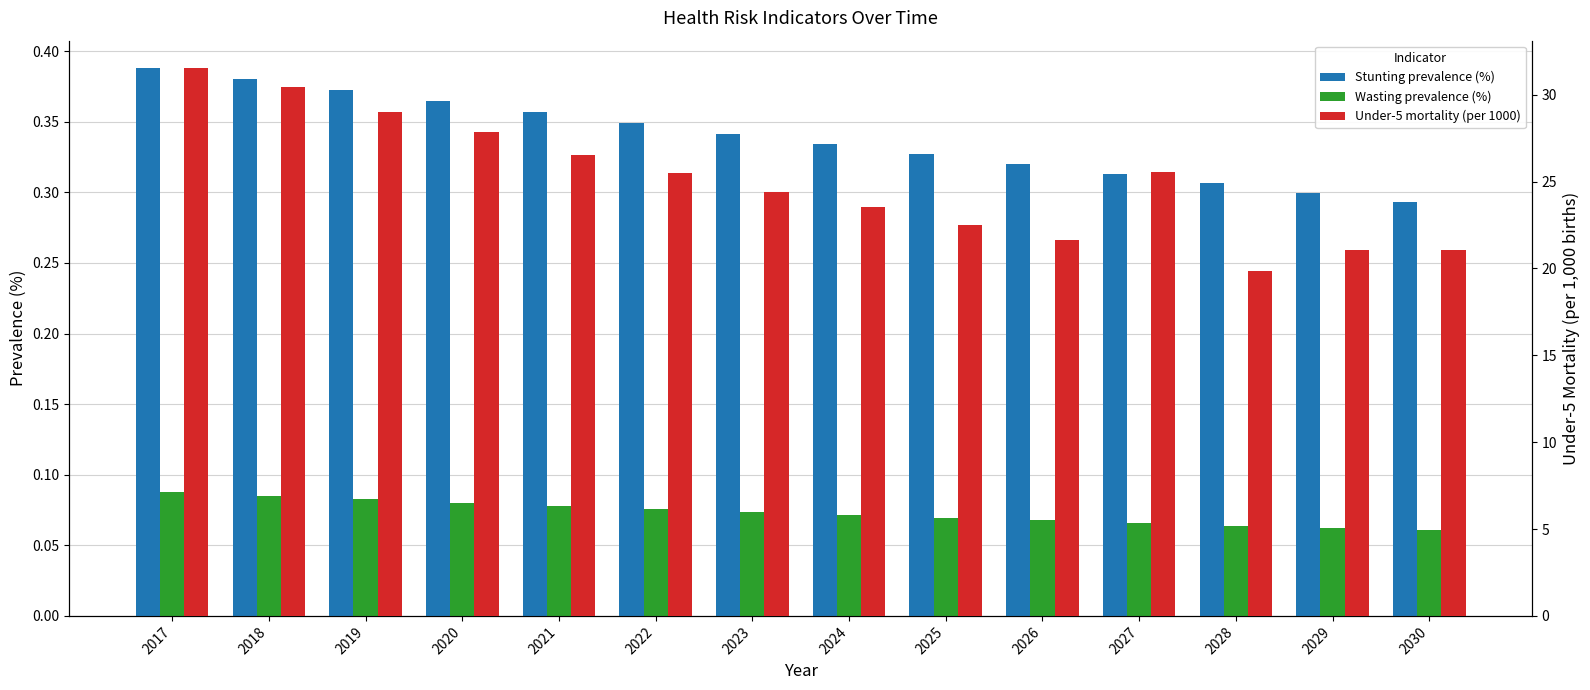

Which series has the largest total across all categories?

Under-5 mortality (per 1000)